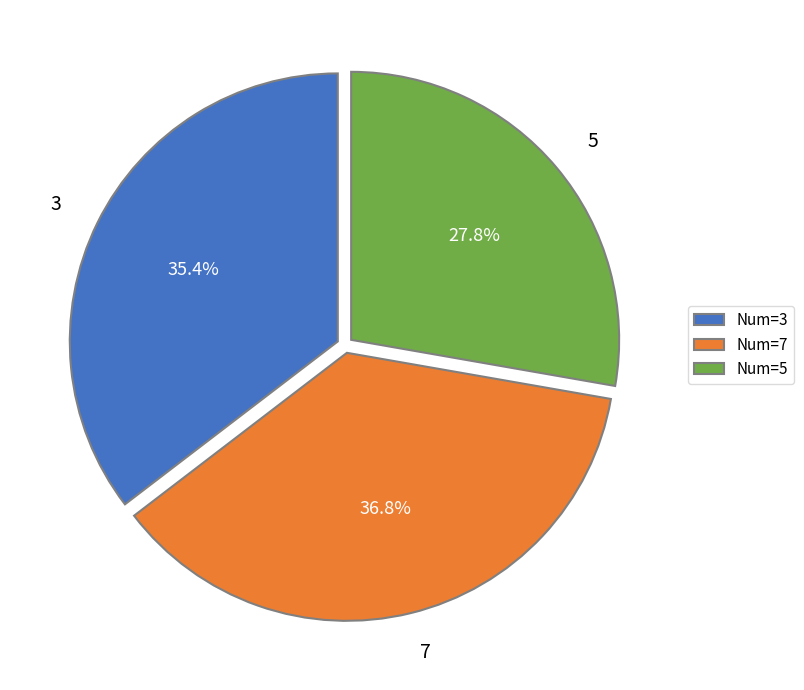

True or false: 7 accounts for 37% of the total.

True